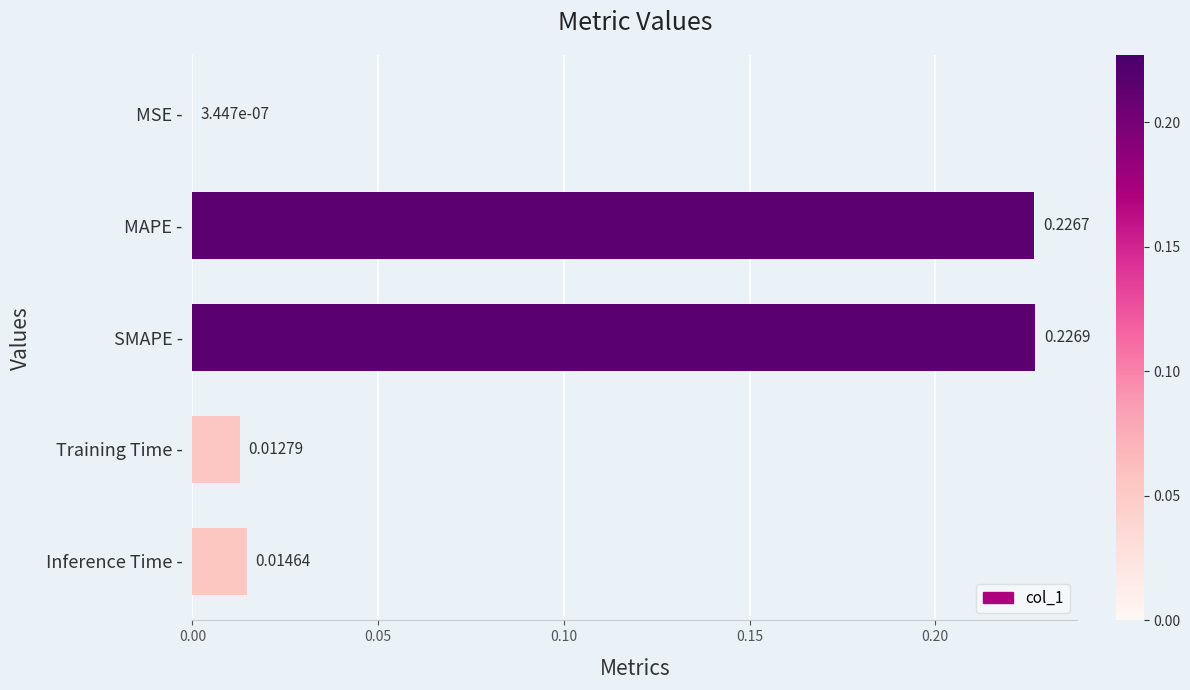

What is the change in value from MSE - to SMAPE -?

+0.2